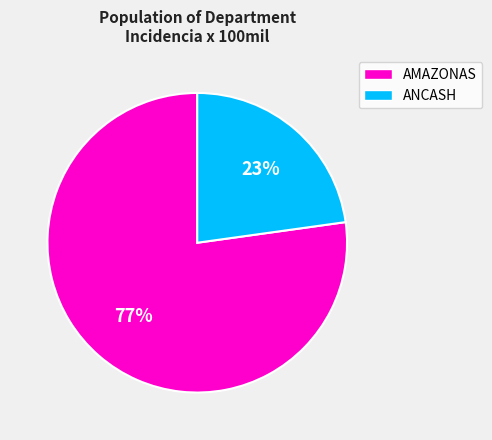

Between ANCASH and AMAZONAS, which is larger?

AMAZONAS